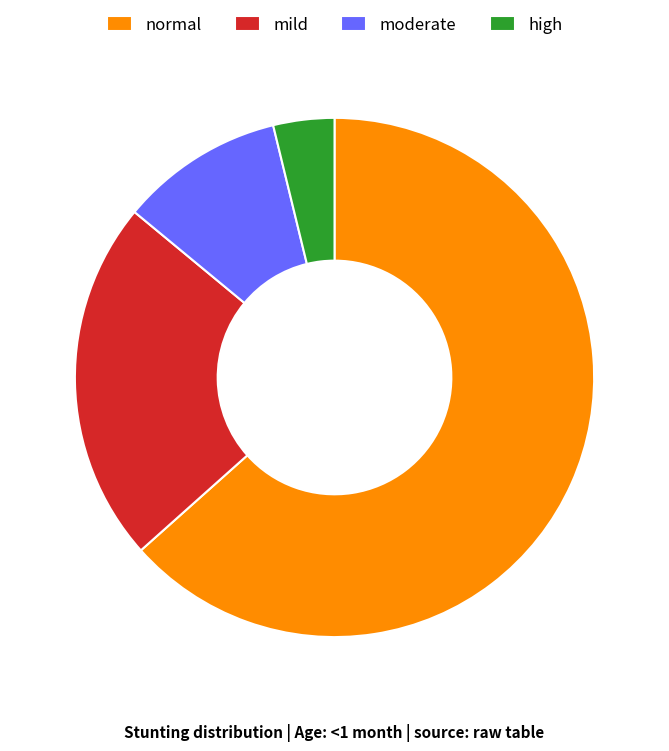

Between high and mild, which is larger?

mild